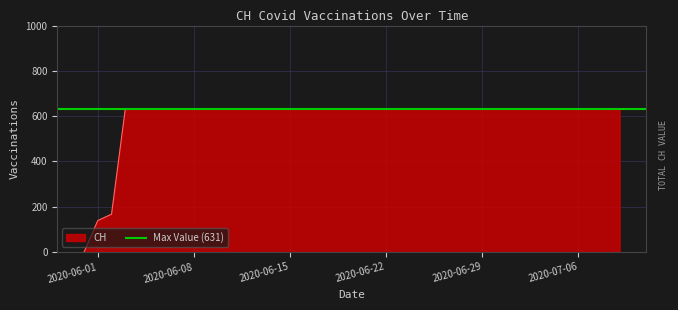

What position from the left is 2020-07-08?

39